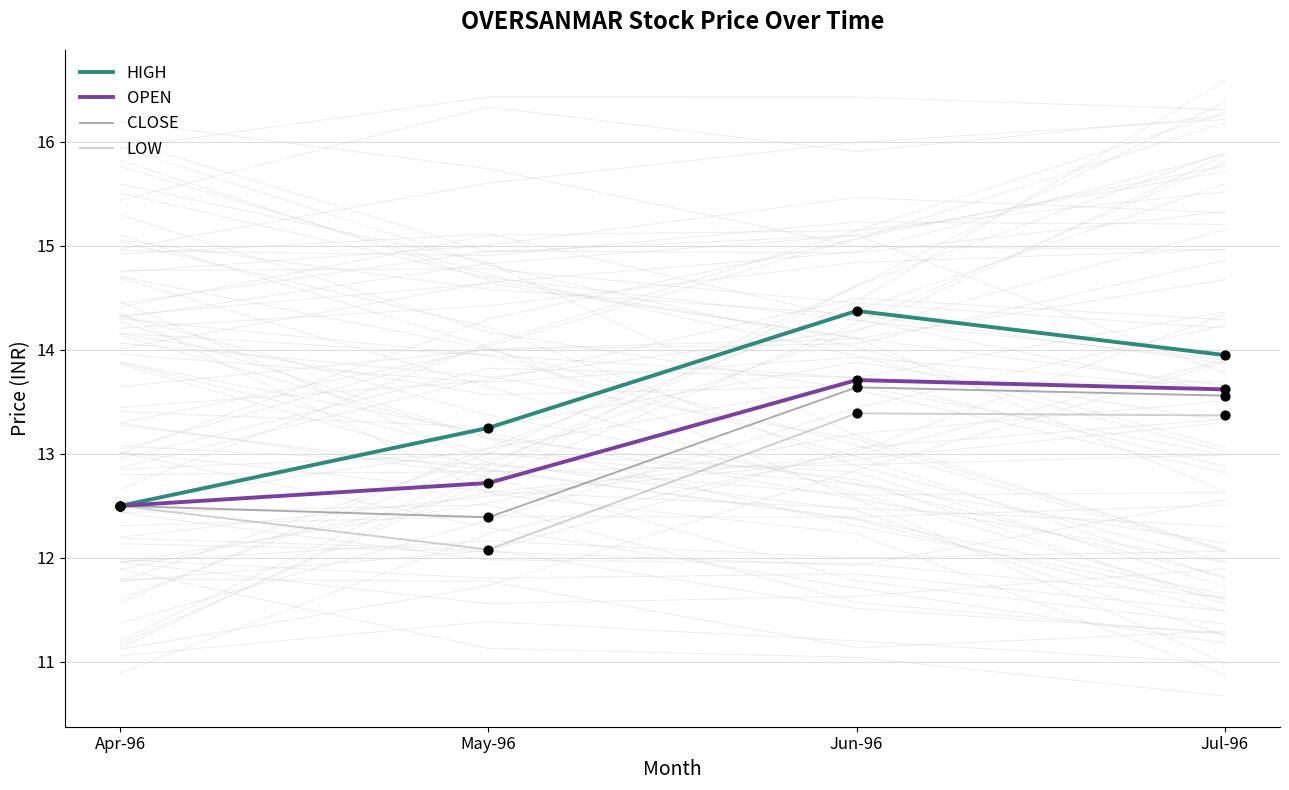

At which category is the sum across all series the highest?

Jun-96